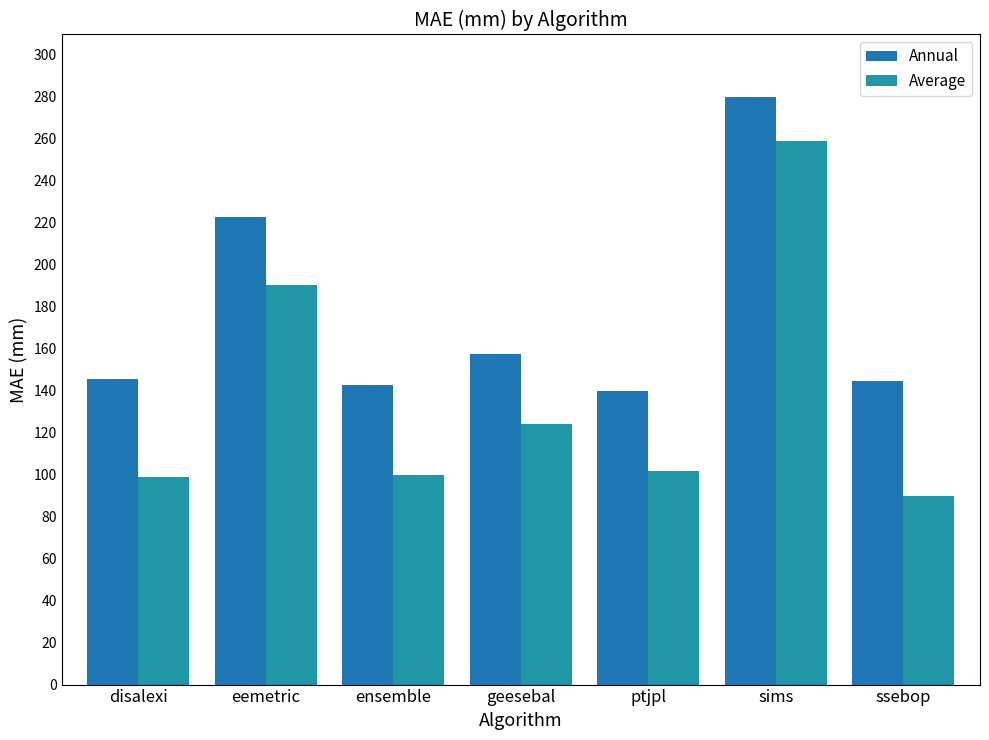

At which label does Average reach its minimum?

ssebop